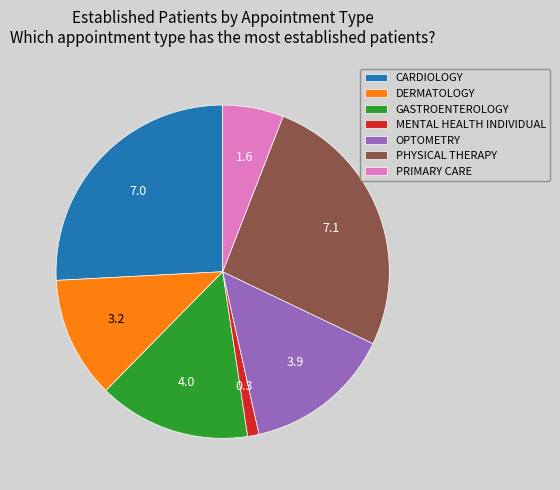

Which has a higher value, PHYSICAL THERAPY or GASTROENTEROLOGY?

PHYSICAL THERAPY